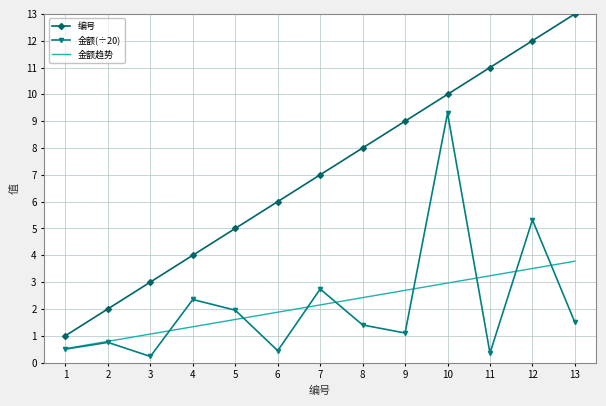

Is the value of 编号 at 1 greater than the value of 金额(÷20) at 11?

Yes